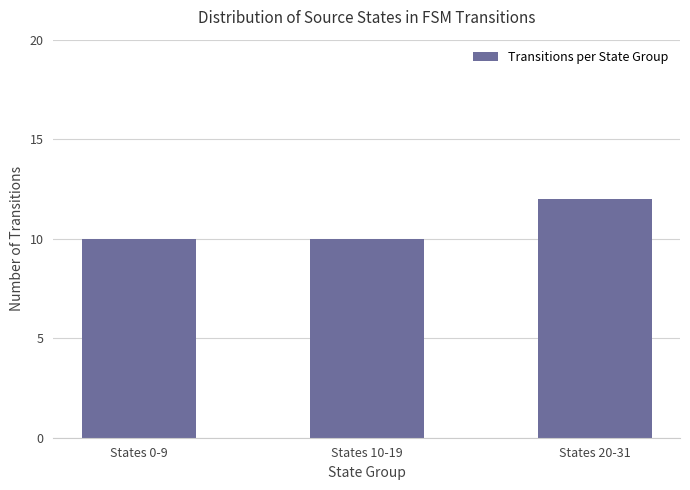

Count the values in the range 10 to 12.

3